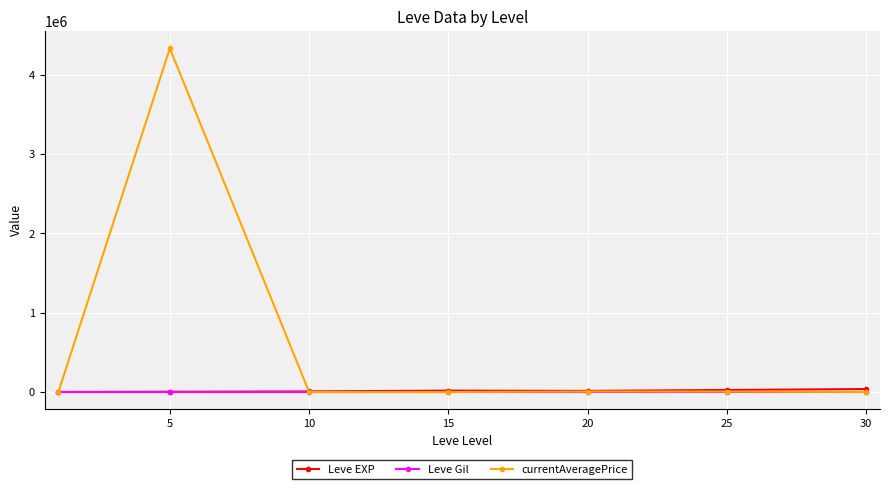

What is the maximum value shown in the chart?

4336077.6